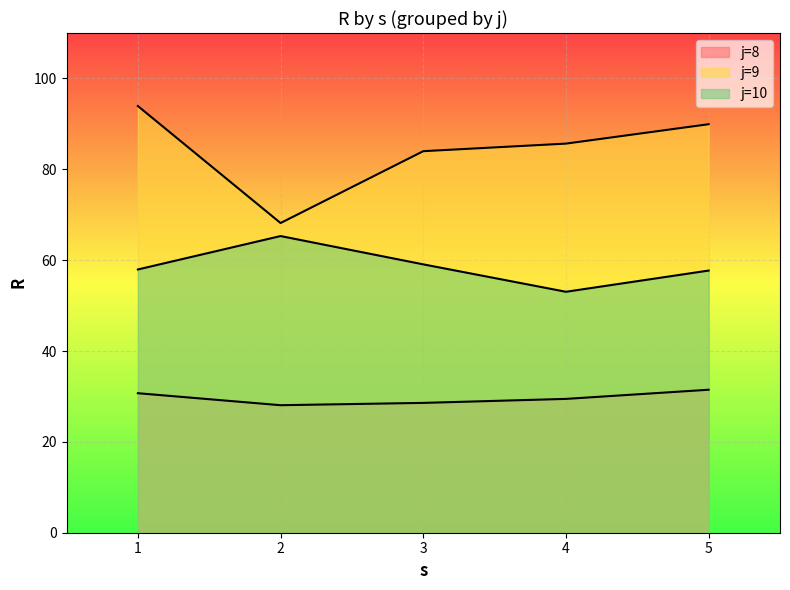

What is the average value of the s series?

3.0